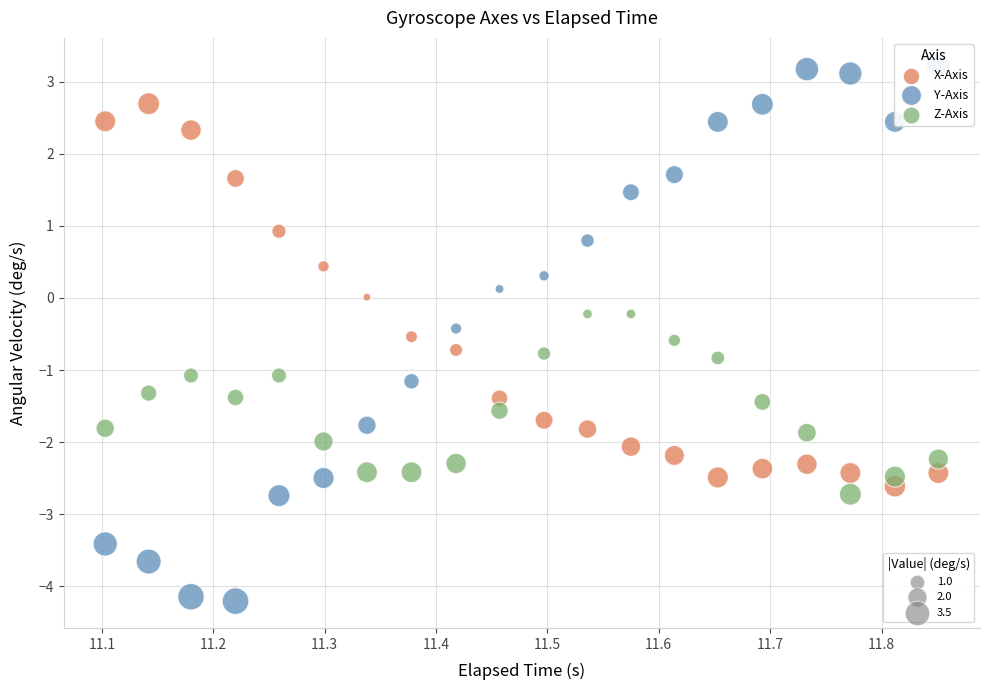

Across all data points, what is the range of Y values (max minus min)?

7.4